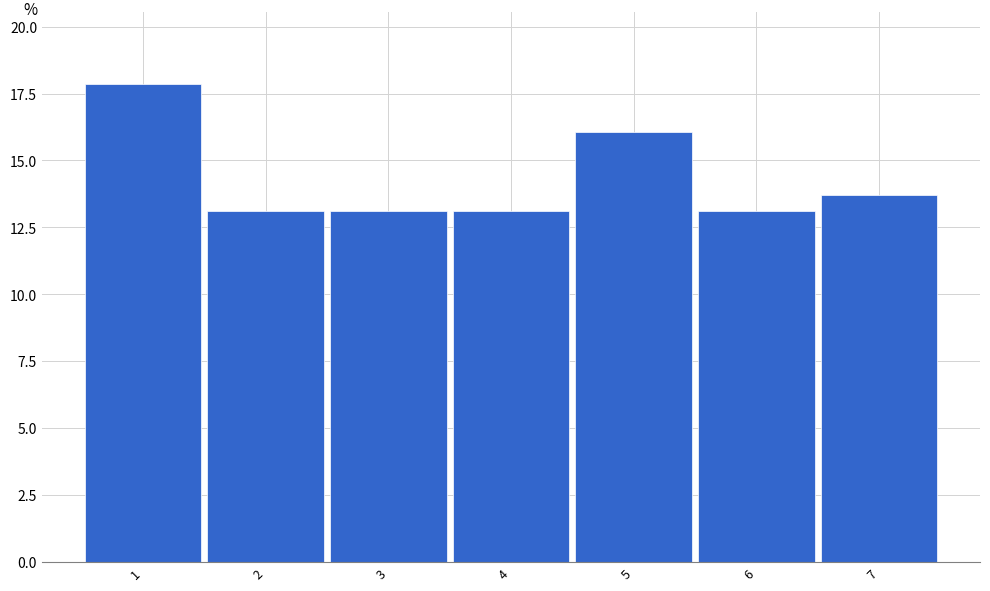

Reading left to right, list every bar in this chart as the range it spans on the x-axis followed by its height. The values are not printed on the chart, so give them approximately, as read against the axis.

0.5 to 1.5: 18.0
1.5 to 2.5: 13.0
2.5 to 3.5: 13.0
3.5 to 4.5: 13.0
4.5 to 5.5: 16.0
5.5 to 6.5: 13.0
6.5 to 7.5: 13.5